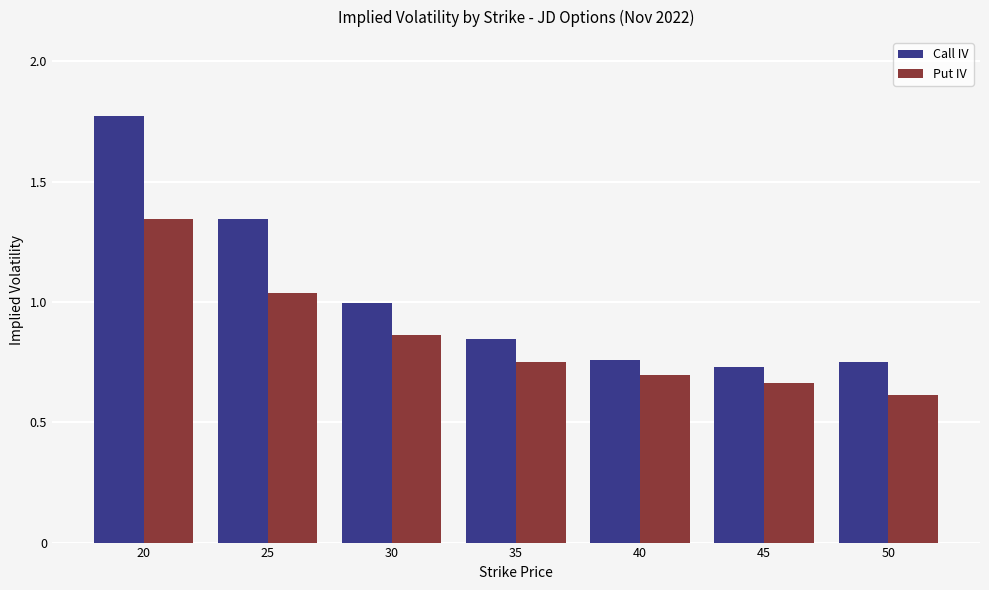

What is the sum of the Put IV values at 25 and 30?

1.9